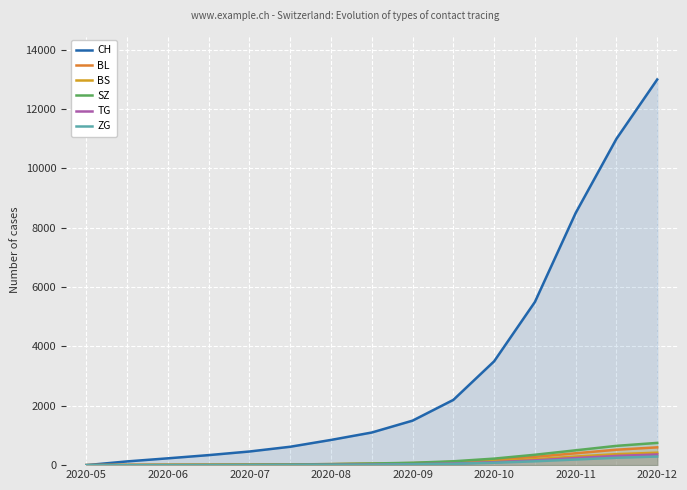

How many lines are shown in the chart?

6